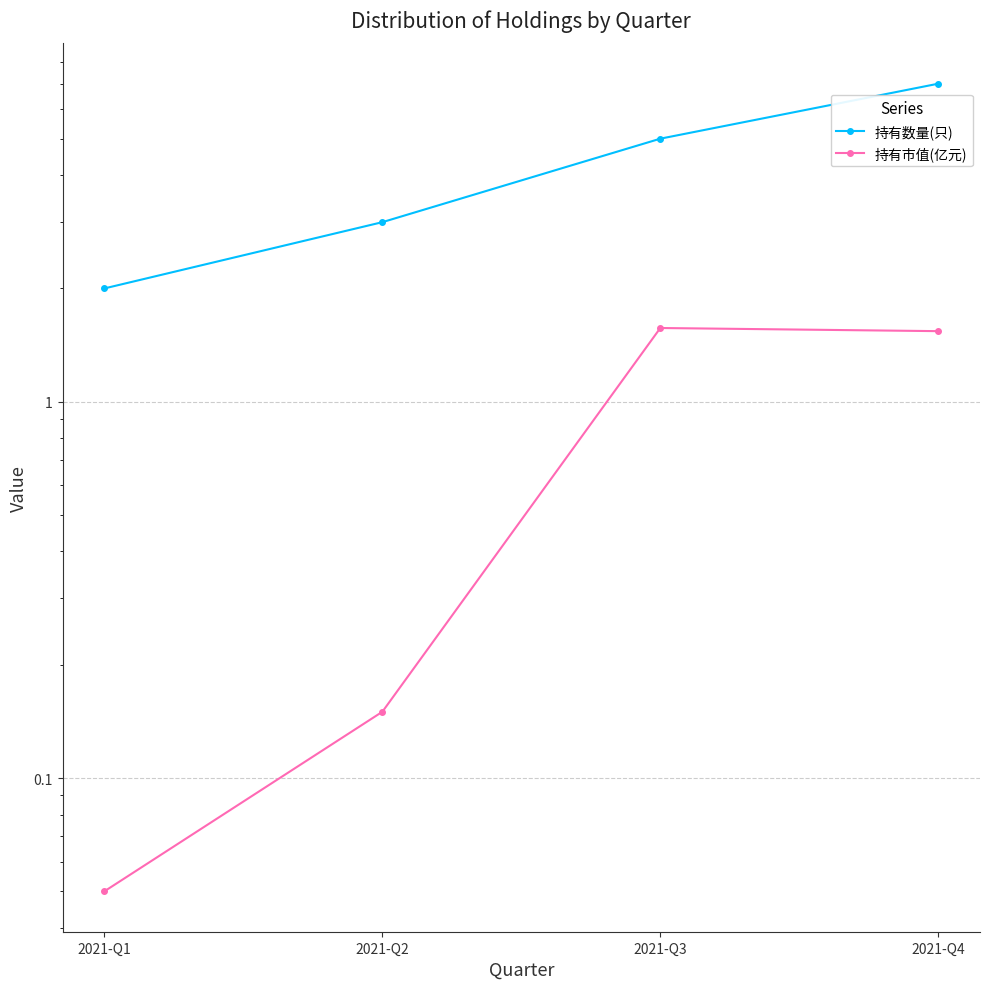

Rank the series by their maximum value, from lowest to highest.

持有市值(亿元), 持有数量(只)